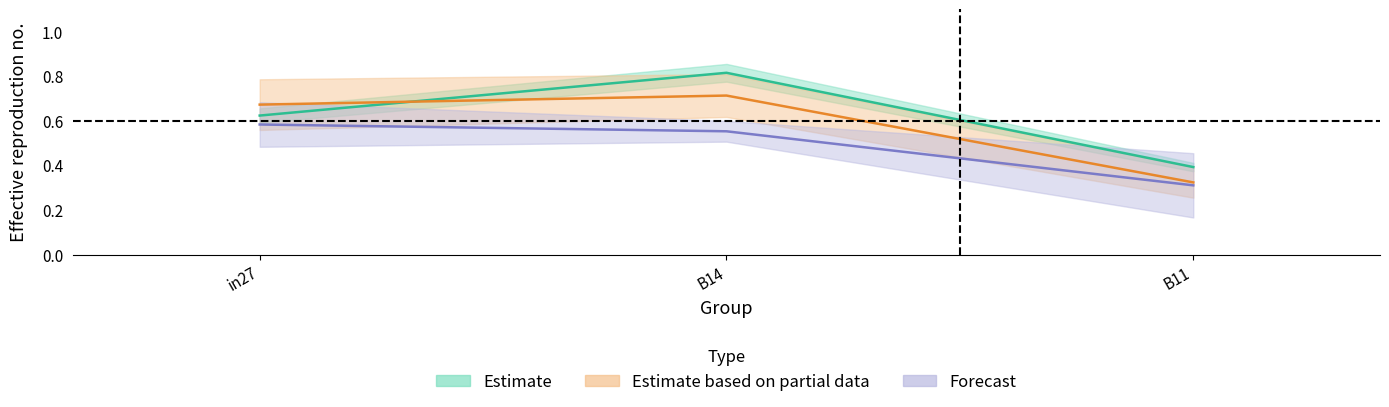

Which category has the lowest value in the job207_scenario1_413 series?

B11